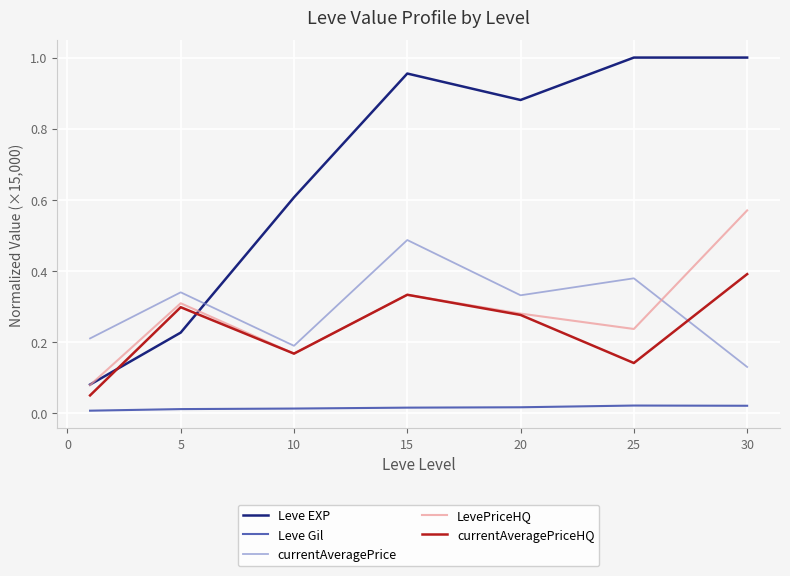

Which series has the largest range (max minus min)?

Leve EXP